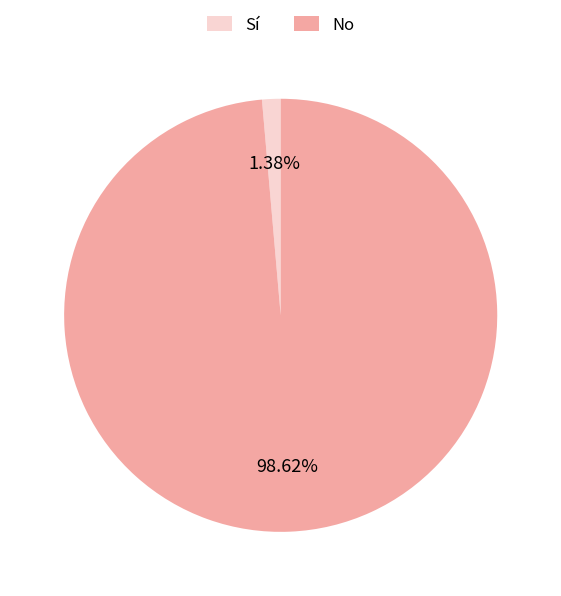

Is the sum of Sí and No greater than half?

Yes